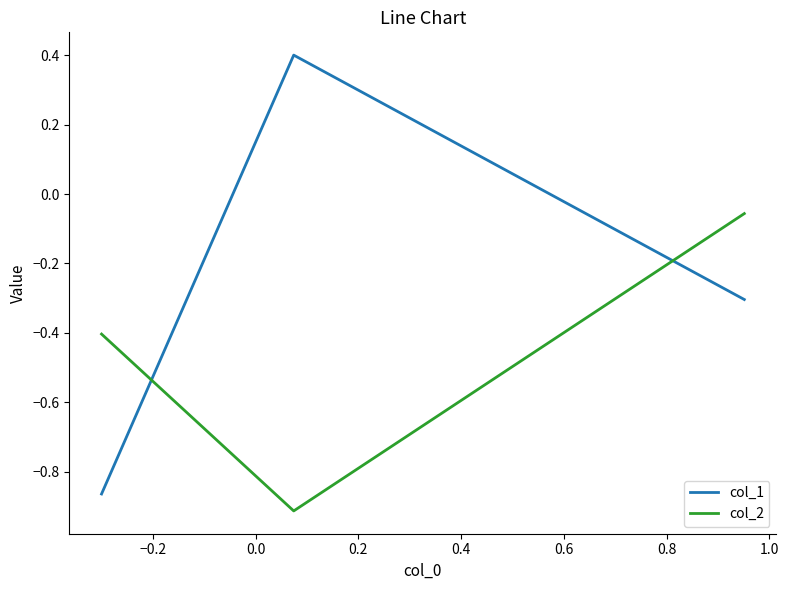

Which series has the largest range (max minus min)?

col_1